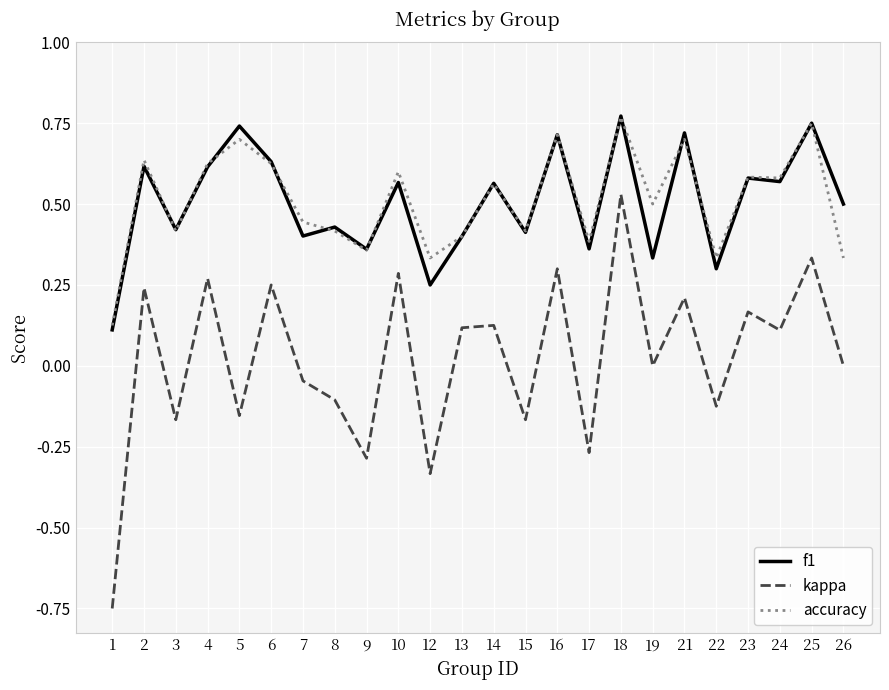

Between 2 and 24, which series saw the biggest shift?

kappa